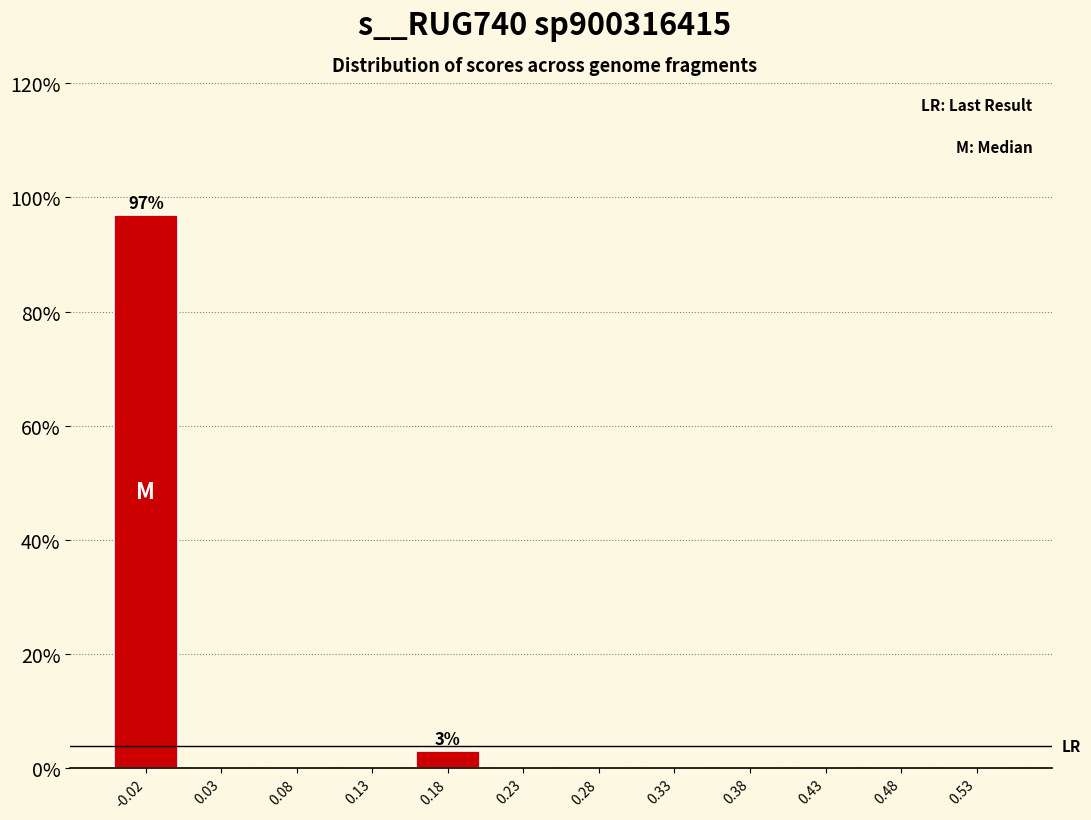

Over which range of the x-axis is the bar tallest?

-0.05 to 0.00